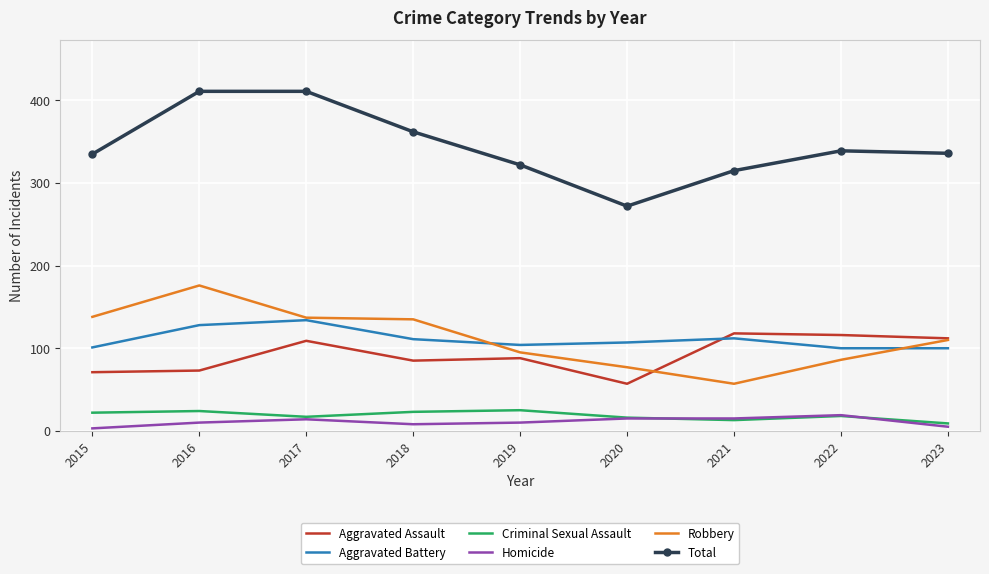

The Aggravated Battery series shows 128 at 2016. True or false?

True